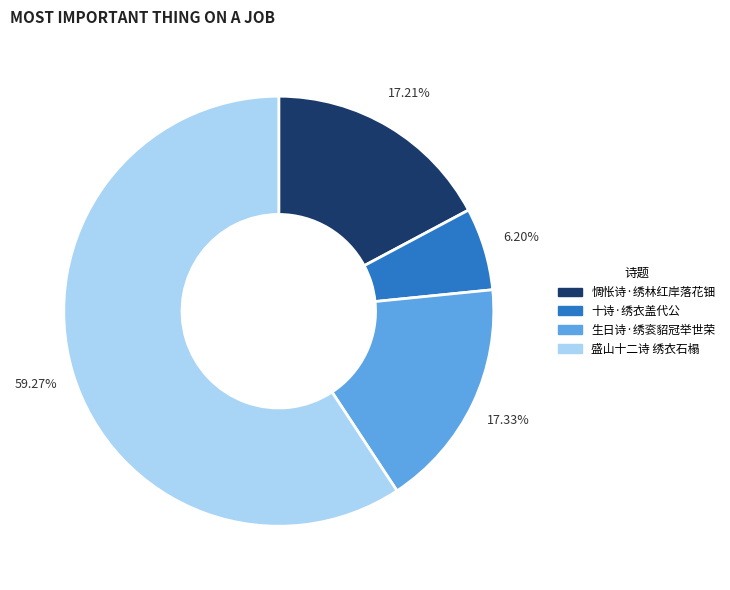

To the nearest percent, what is the difference between the 生日诗·绣衮貂冠举世荣 and 盛山十二诗 绣衣石榻 slice percentages?

42%